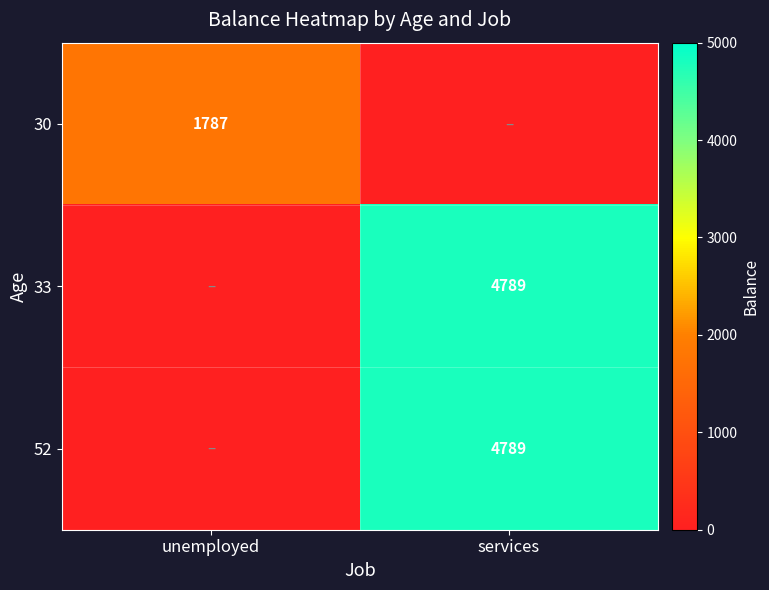

True or false: 33 has a value of 4789 at services.

True